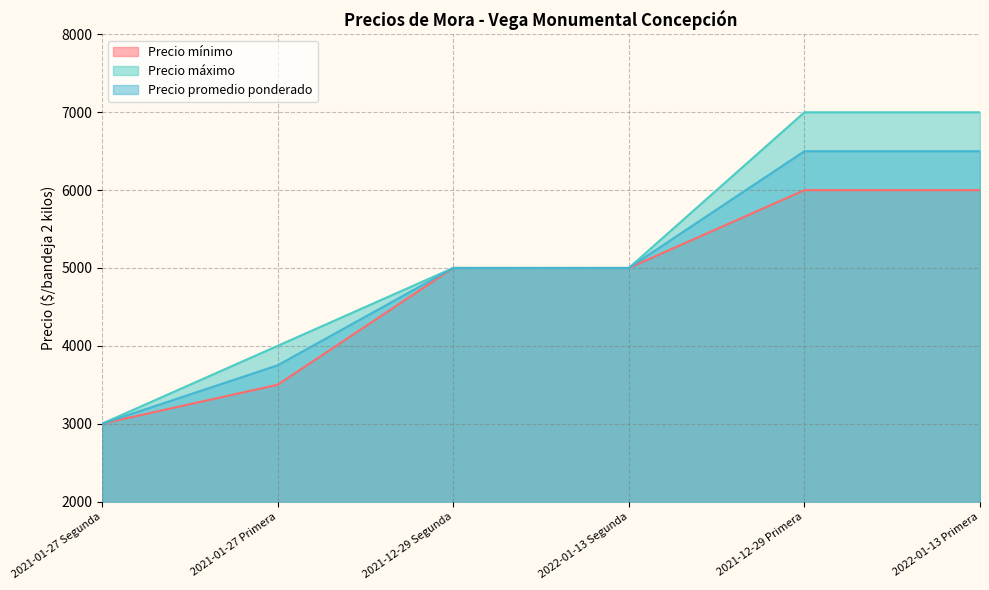

True or false: Precio mínimo and Precio promedio ponderado intersect in this chart.

False